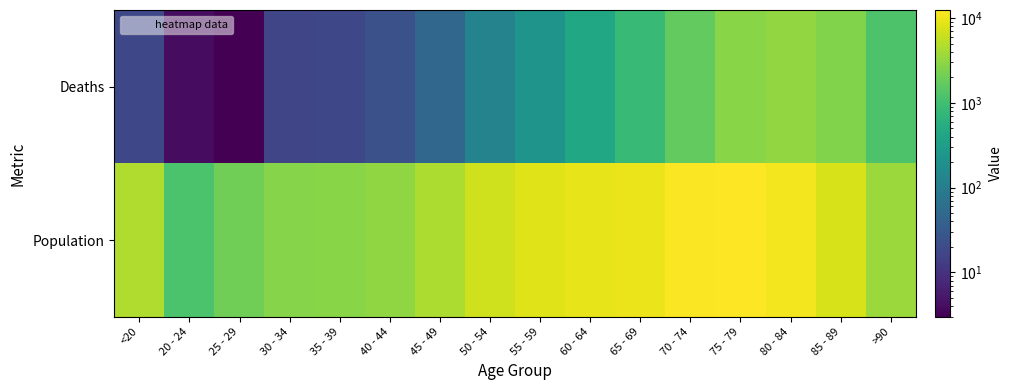

Which series has the largest range (max minus min)?

Population